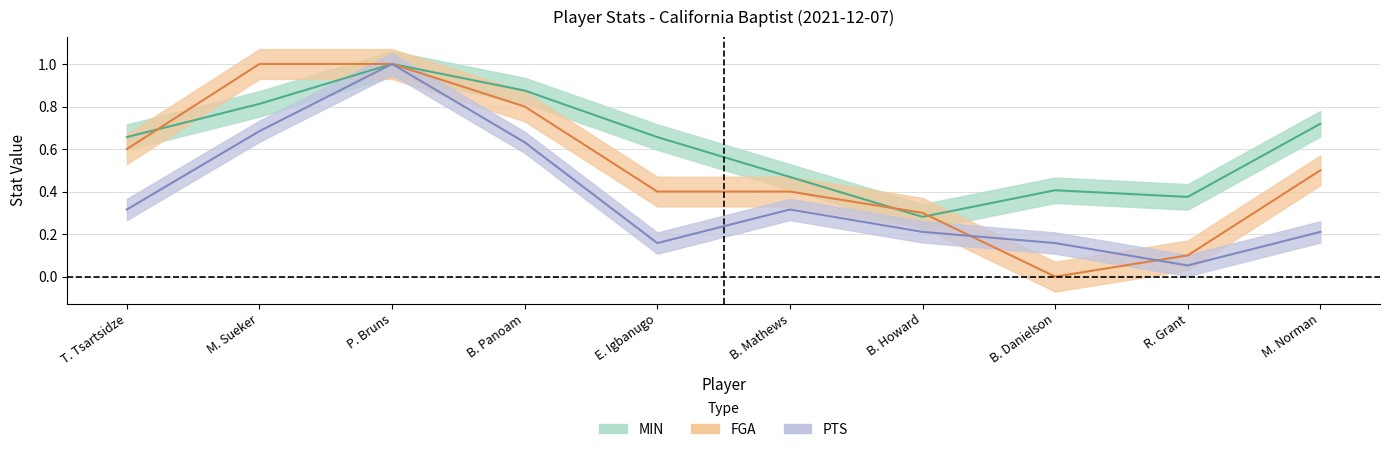

How many interior local valleys does the FGA series have?

1